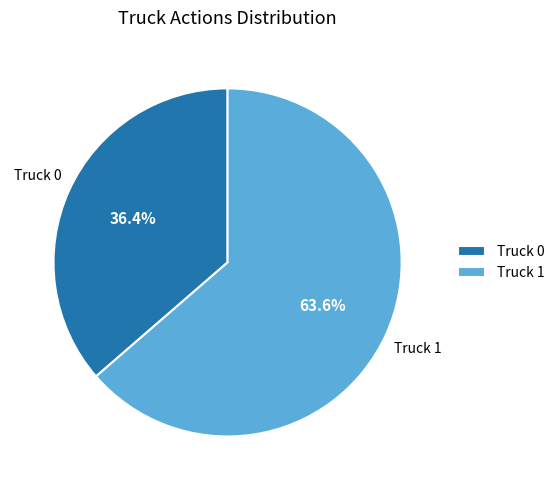

To the nearest percent, what is the difference between the Truck 1 and Truck 0 slice percentages?

27%